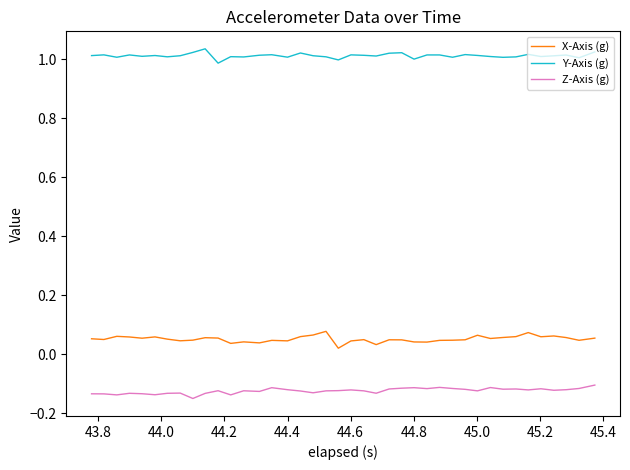

Which series has the largest total across all categories?

Y-Axis (g)